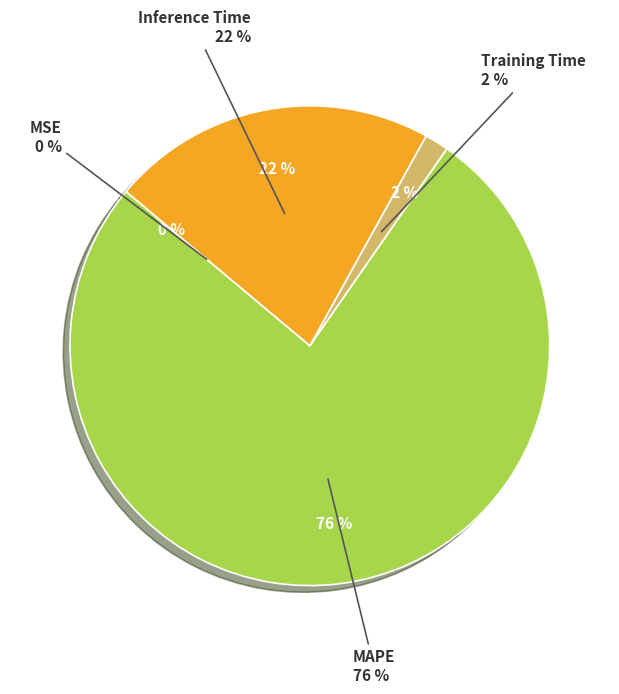

Count the number of slices in the pie.

4